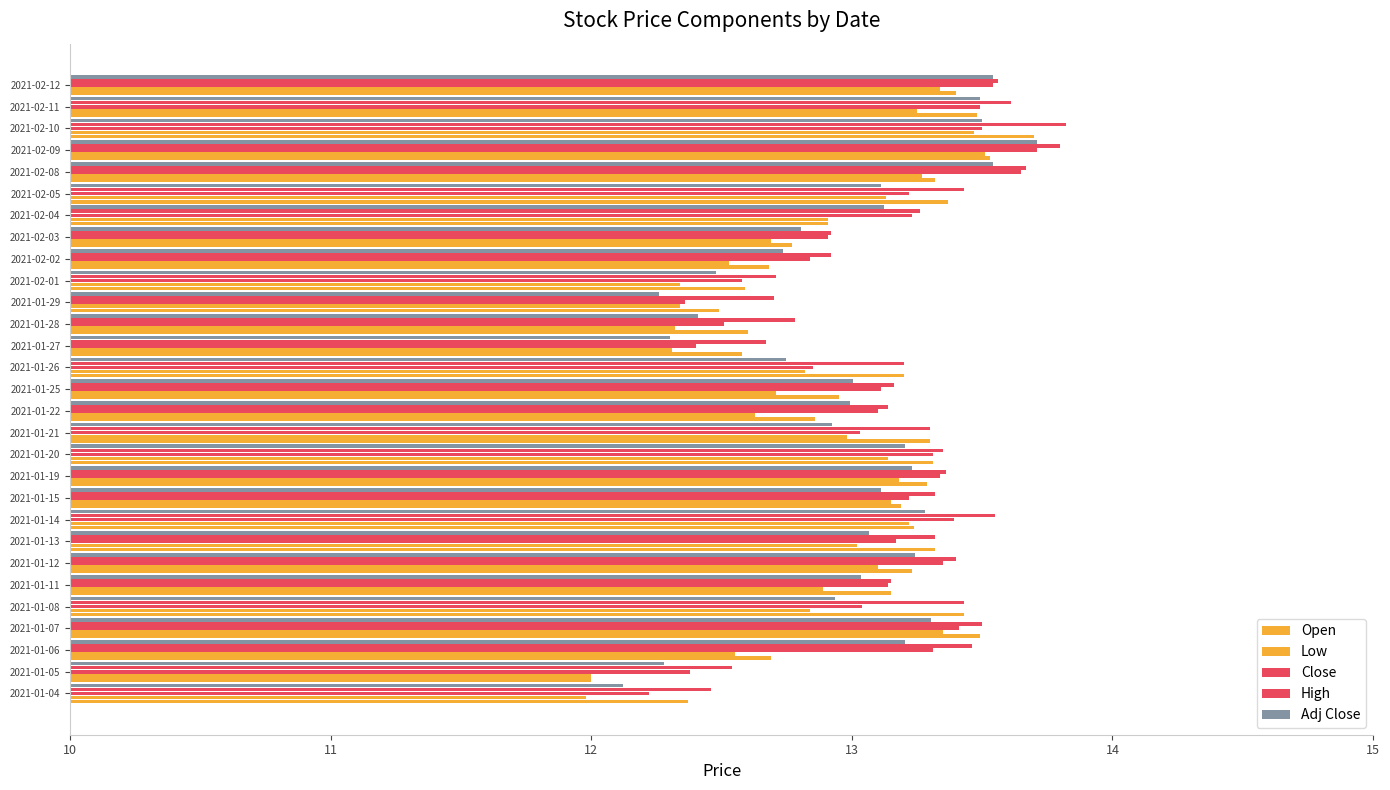

Rank the series by their maximum value, from highest to lowest.

High, Close, Adj Close, Open, Low